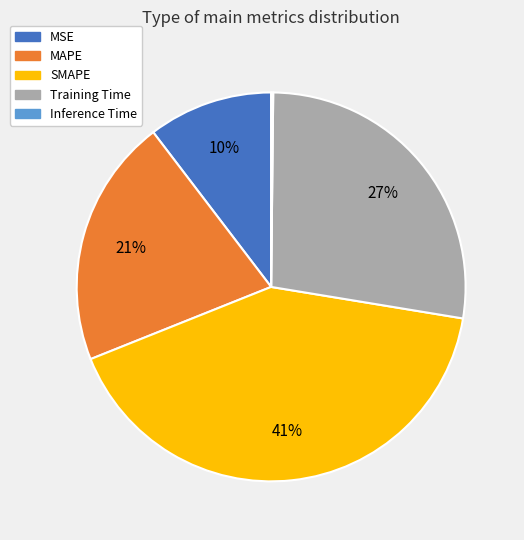

Is there any slice that represents more than half of the pie?

No